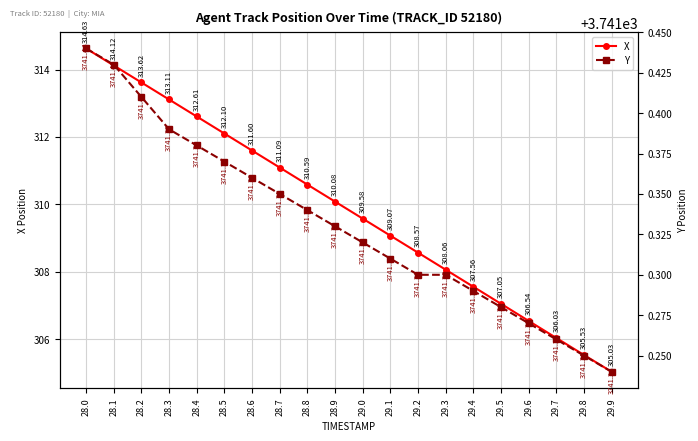

What is the lowest value of the Y series?

3741.2